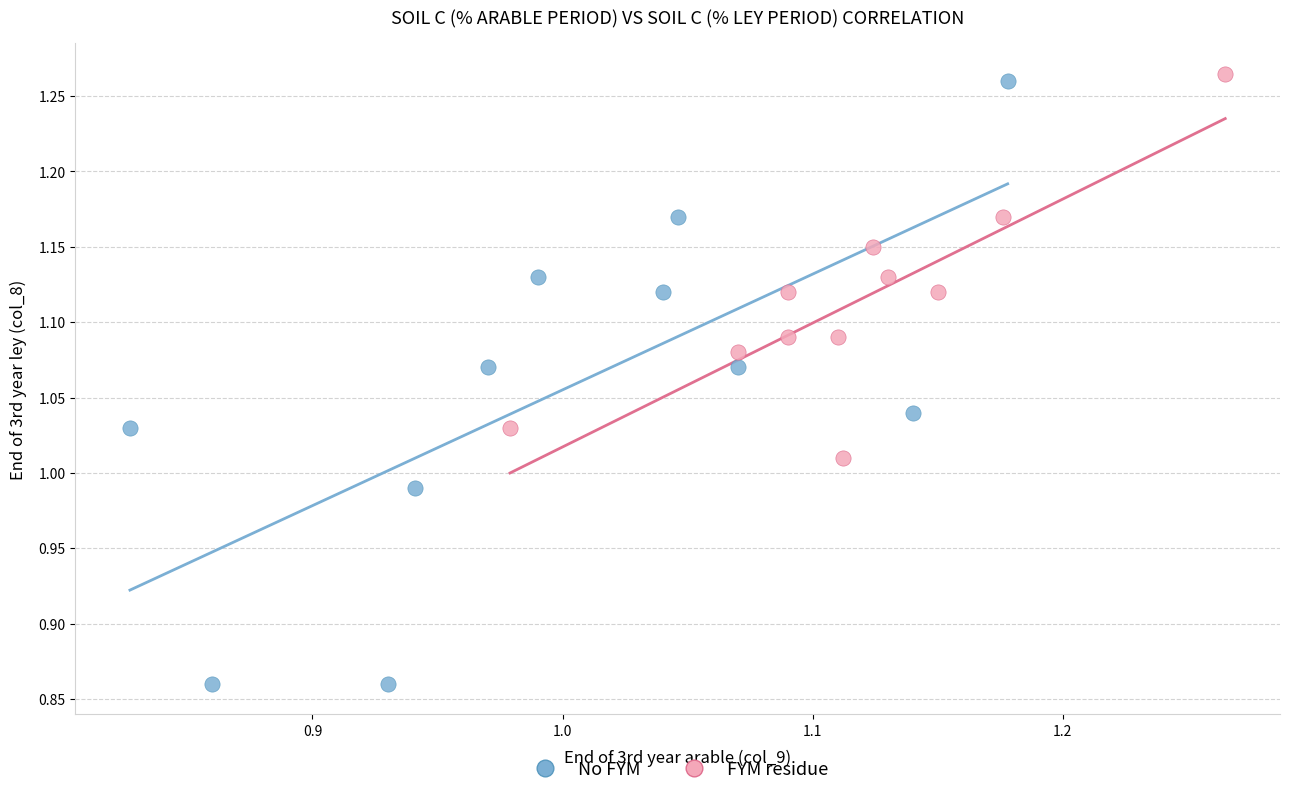

Which series contains the lowest Y value?

No FYM